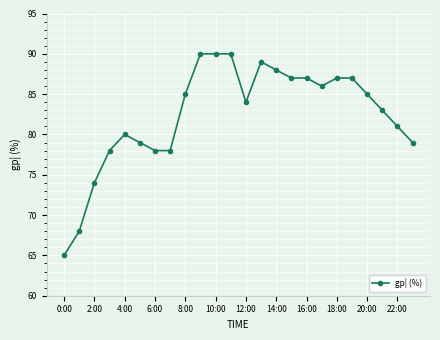

How many categories are shown in the chart?

24